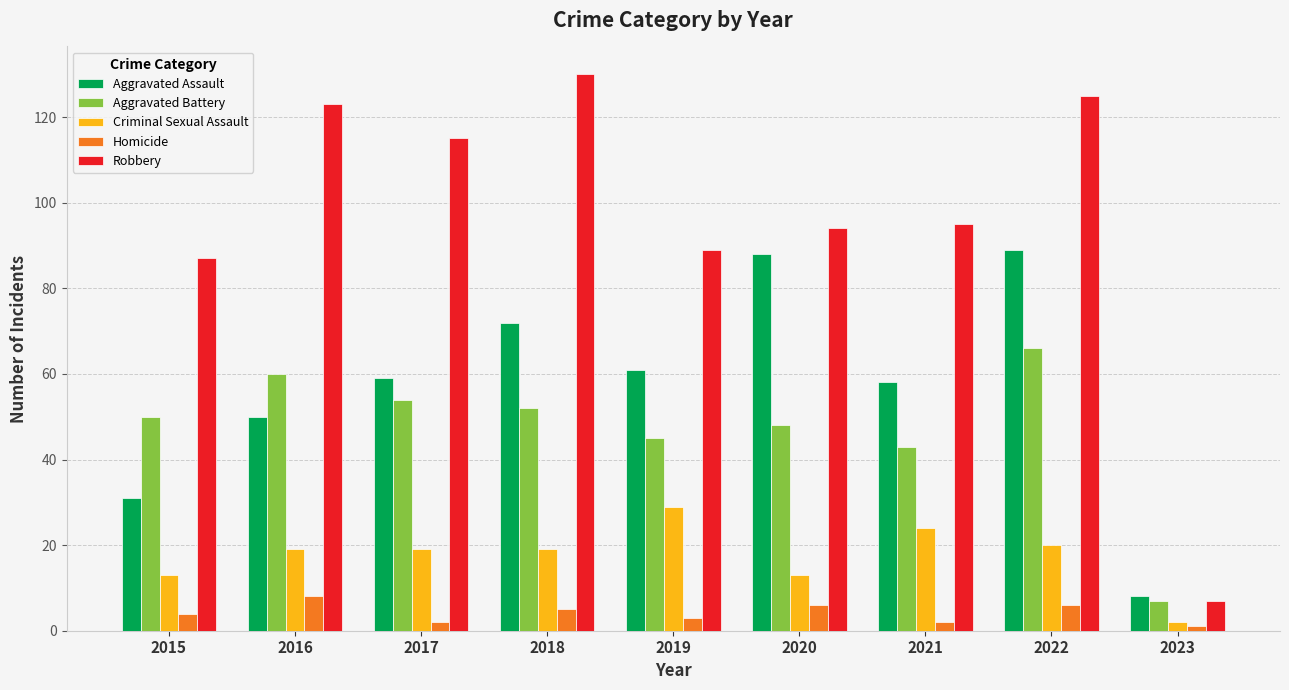

What is the sum of the Aggravated Assault values at 2023 and 2021?

66